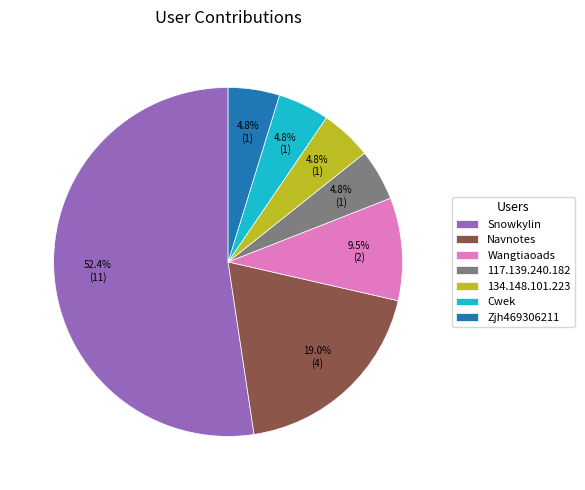

Is the sum of Navnotes and Cwek greater than half?

No